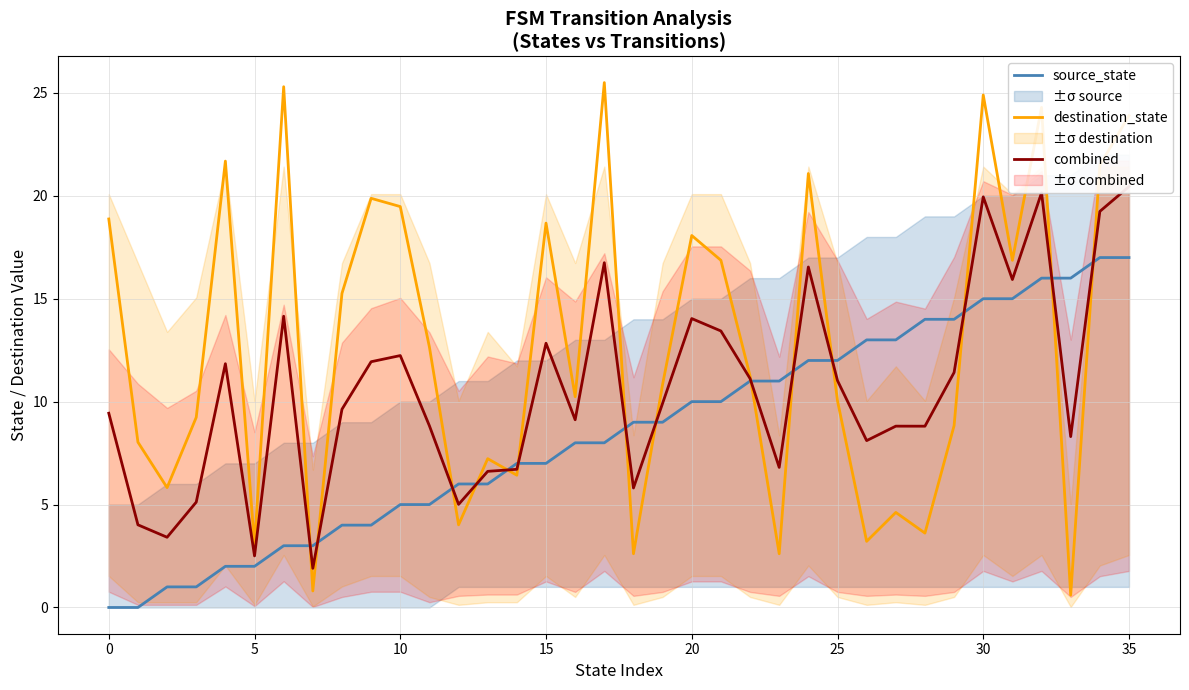

What is the value of the combined point at the 18th from the left?

16.8